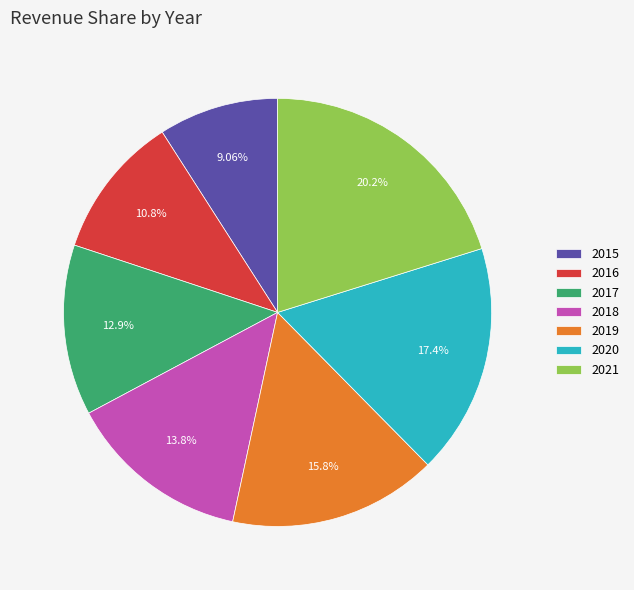

To the nearest percent, what is the combined percentage of 2019 and 2016?

27%